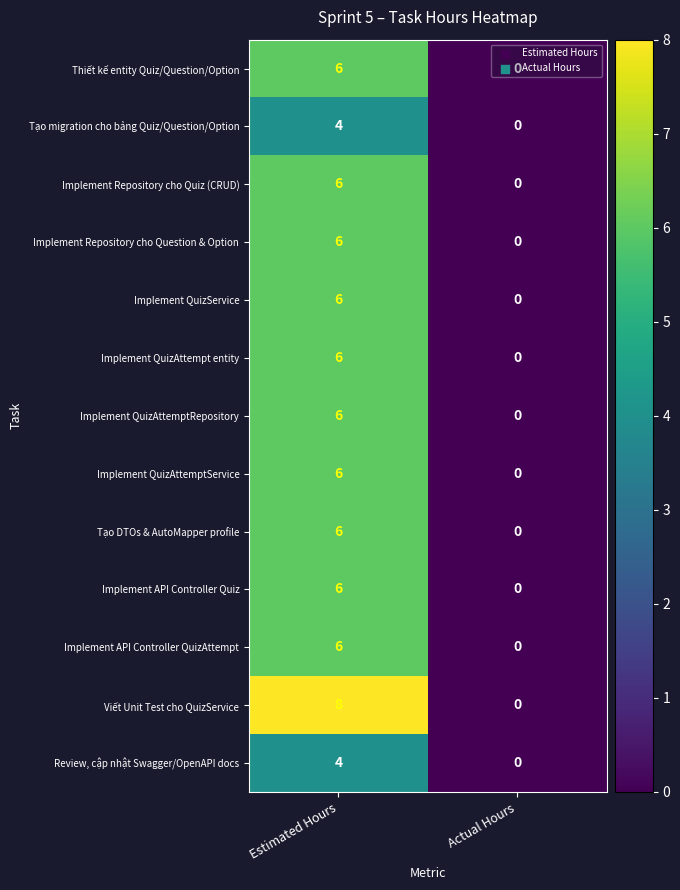

Which series has the largest range (max minus min)?

Viết Unit Test cho QuizService